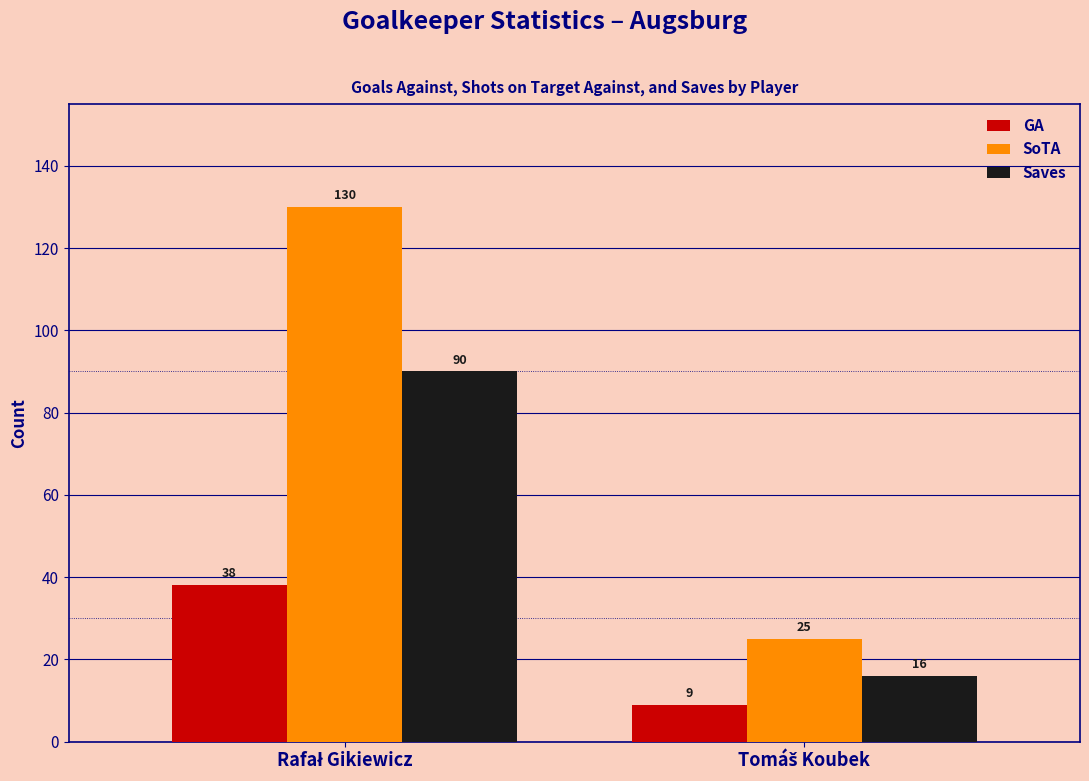

Reading left to right, list all the values displayed in this chart.

GA: 38	9
SoTA: 130	25
Saves: 90	16